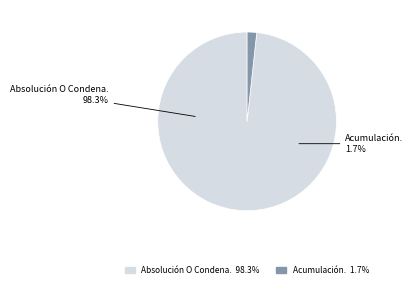

Does any single category account for the majority?

Yes